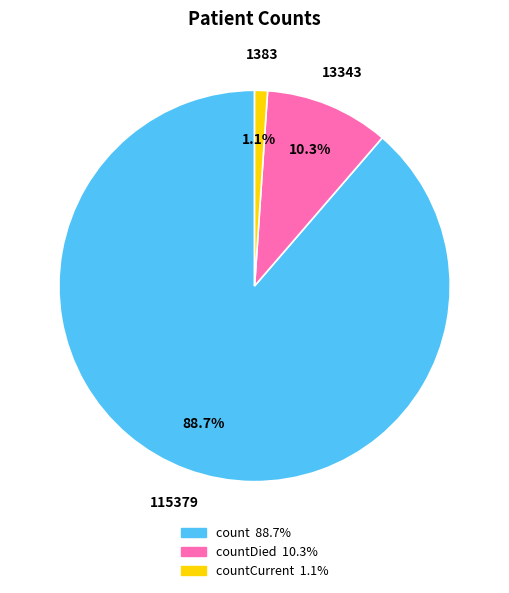

Does any single category account for the majority?

Yes